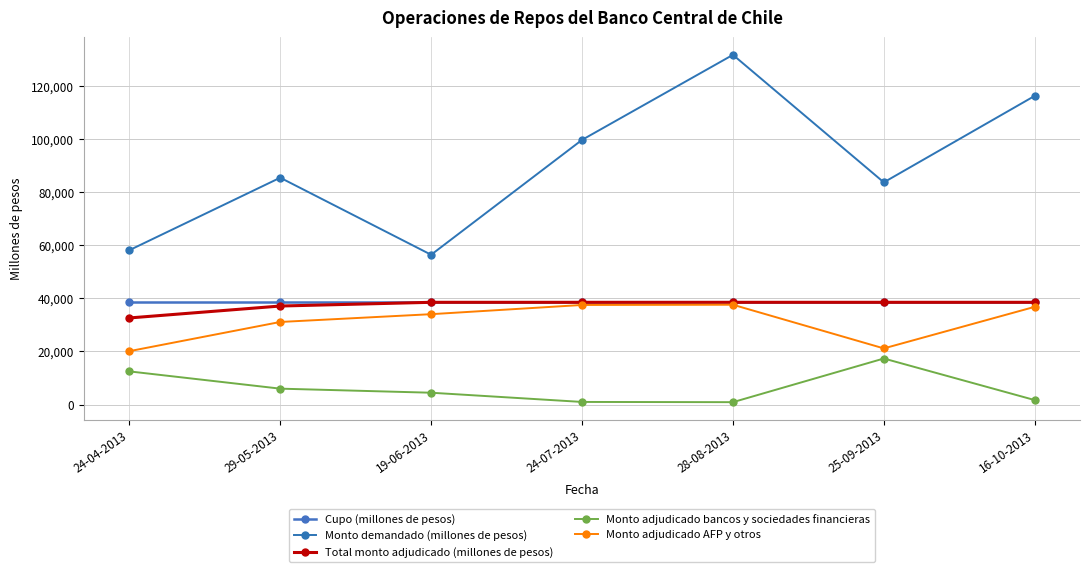

The value of Total monto adjudicado (millones de pesos) at 29-05-2013 is 37100. True or false?

True